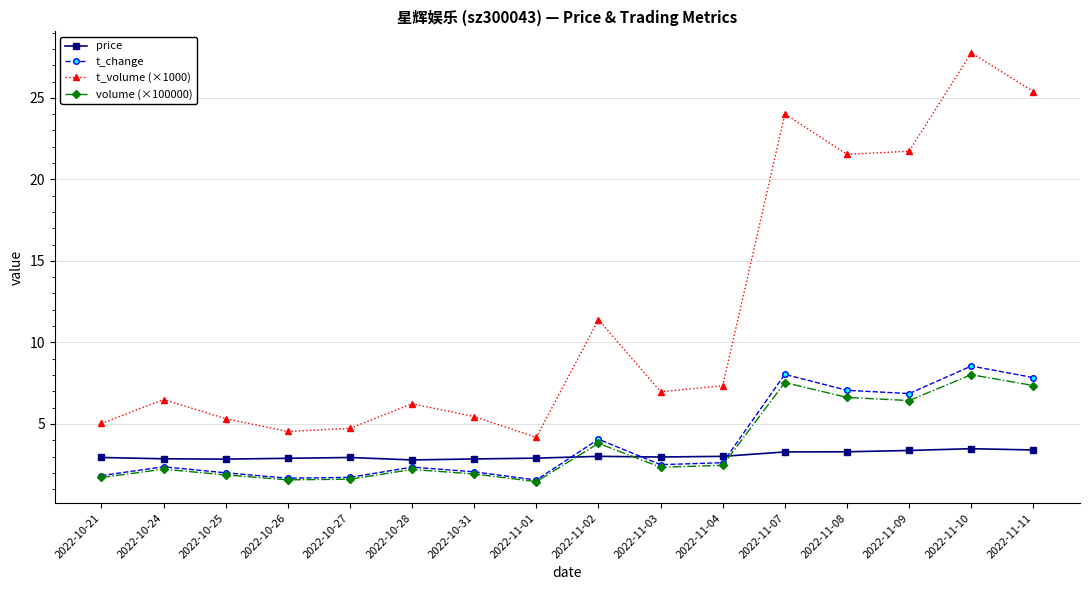

At which label does volume (×100000) first exceed 2?

2022-10-24